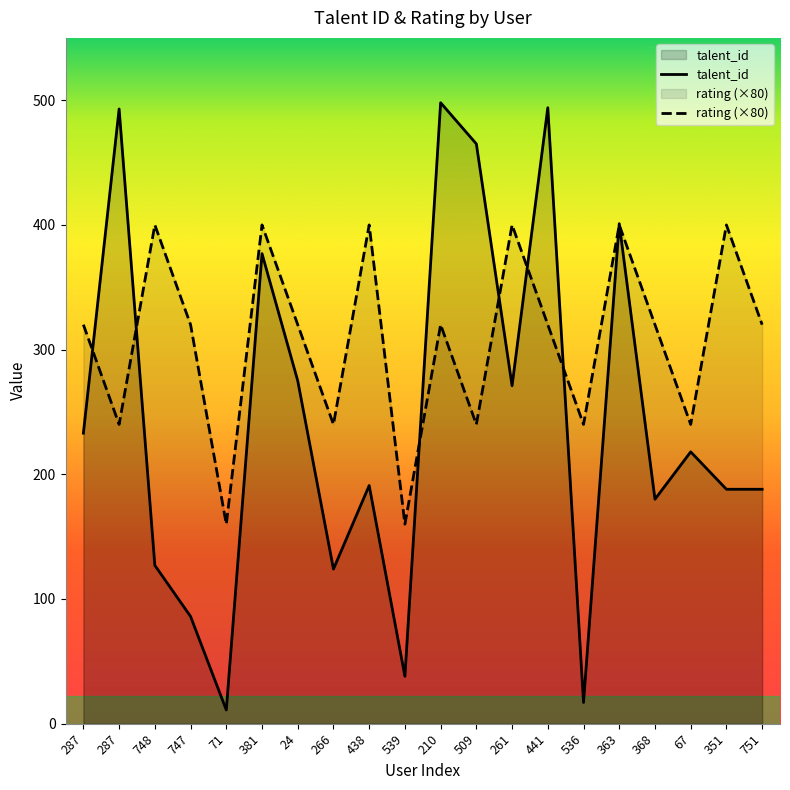

How many rating values are between 240 and 400?

18